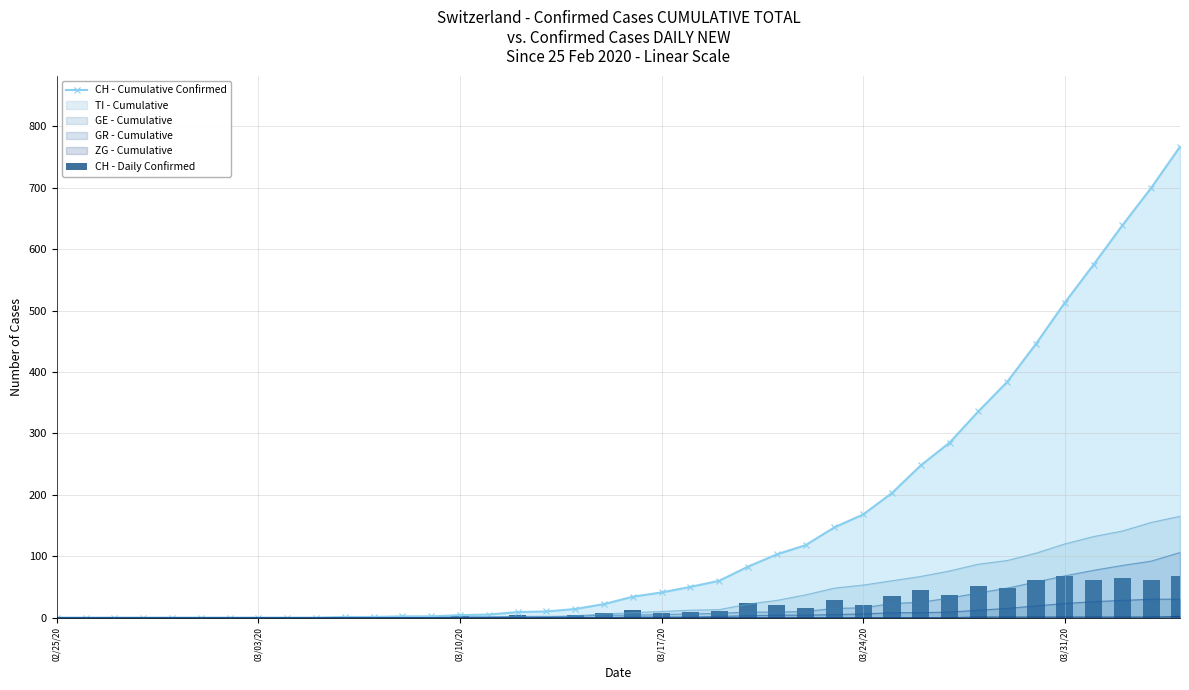

What is the highest value of the GR - Cumulative series?

30